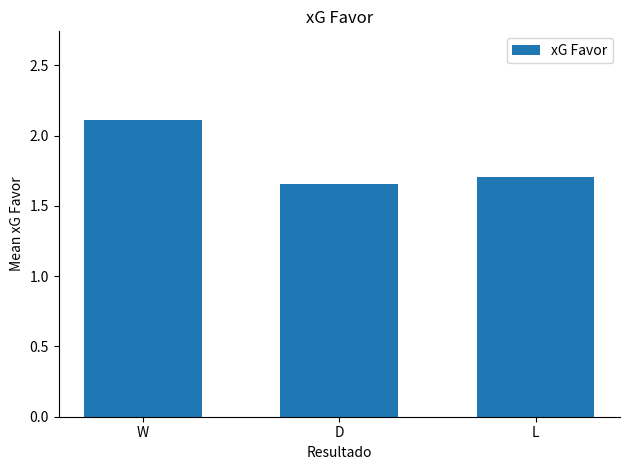

The chart shows a value of 1.7 at L. True or false?

True